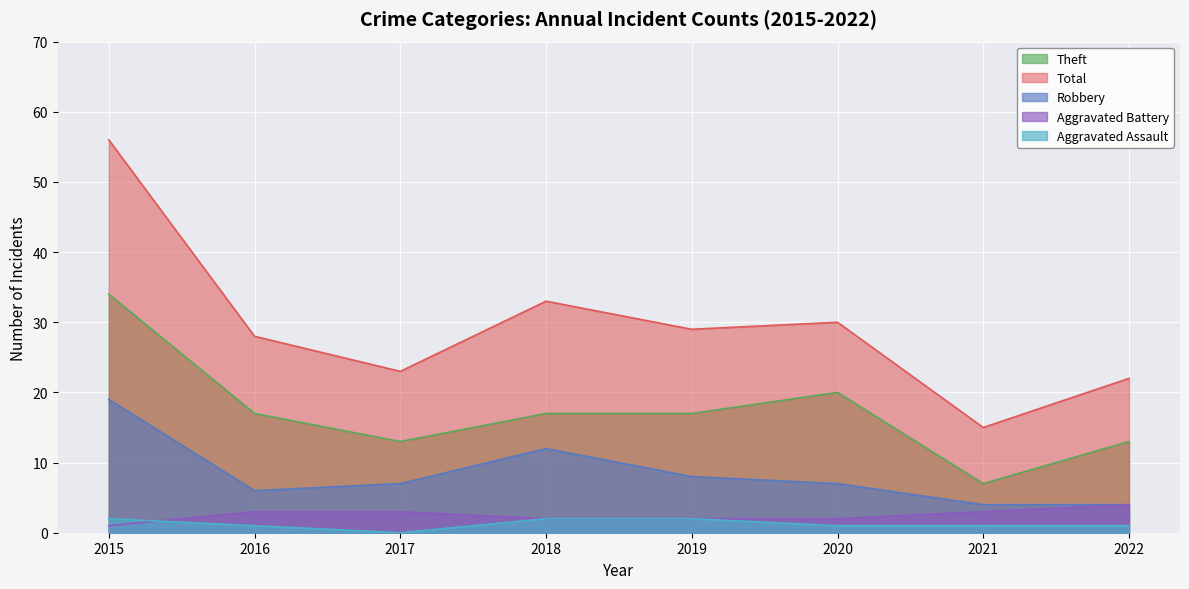

What is the difference between the Total values at 2018 and 2015?

23